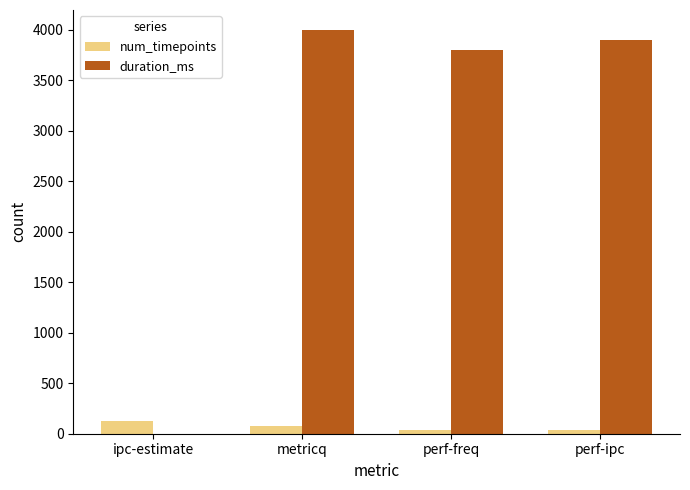

What is the sum of all duration_ms values?

11702